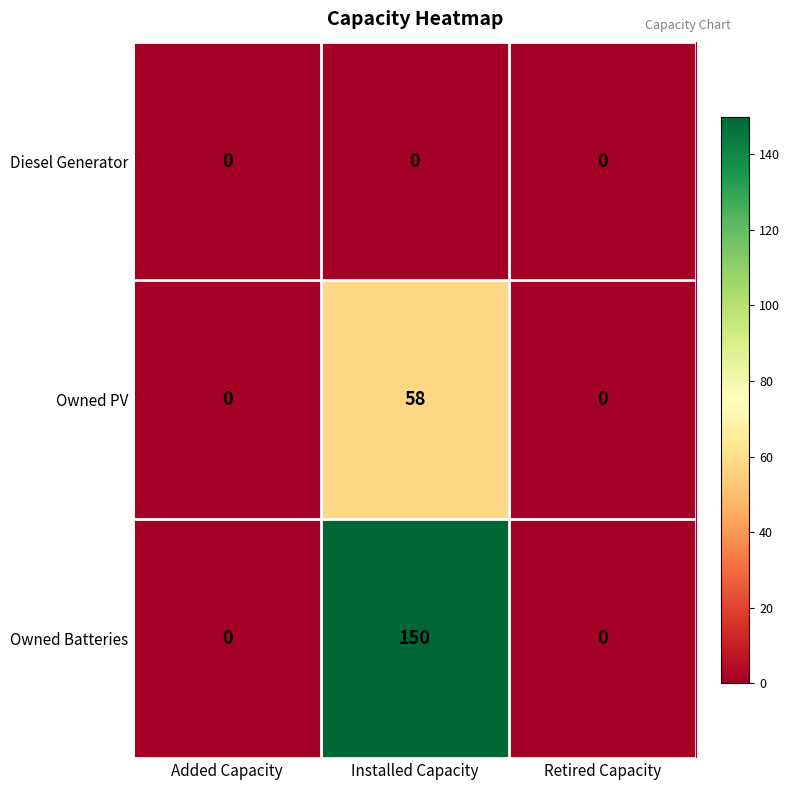

True or false: Diesel Generator has a value of 0 at Installed Capacity.

True